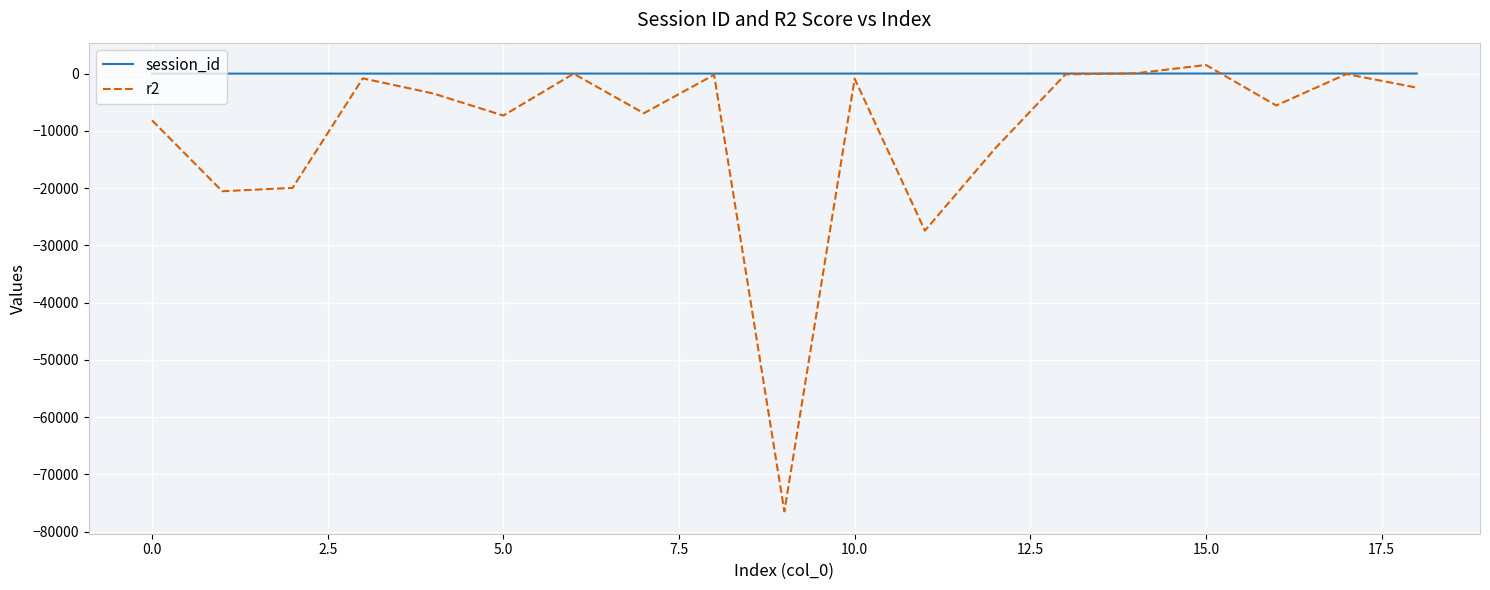

Which series has the largest total across all categories?

session_id